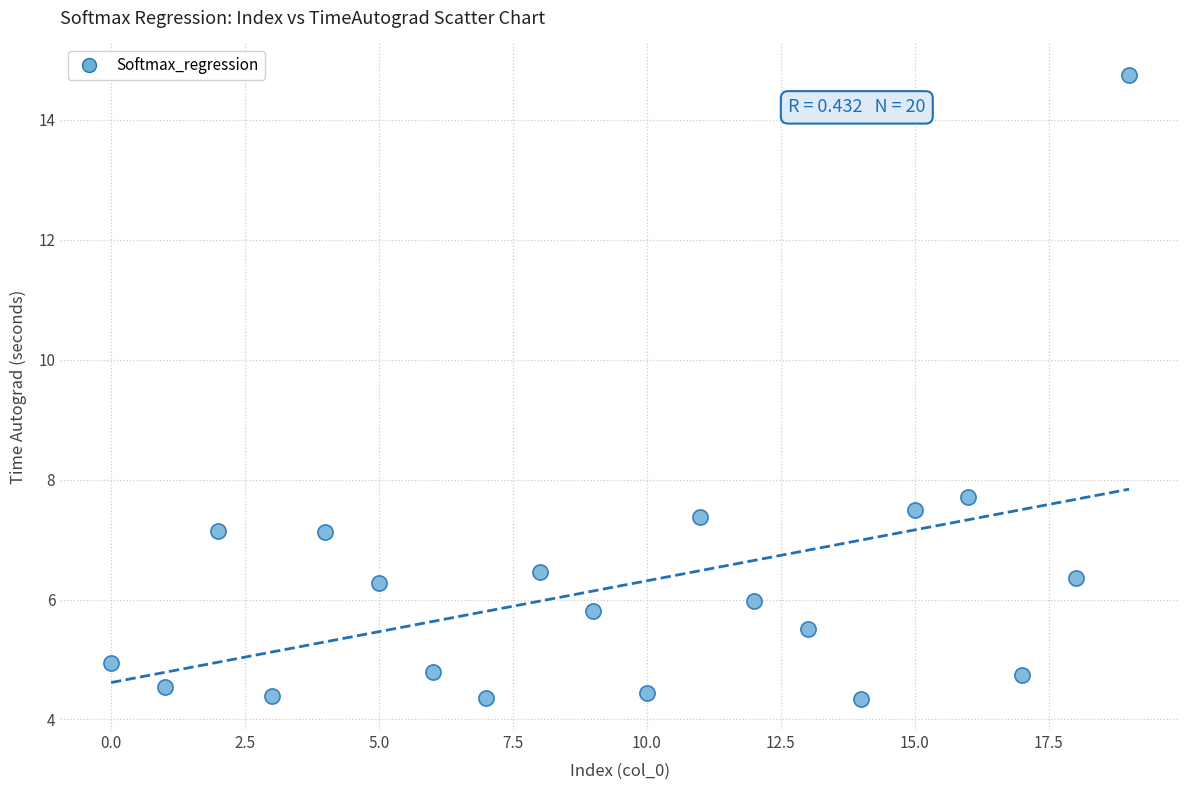

What Y value in the scatter plot is closest to 9?

7.7